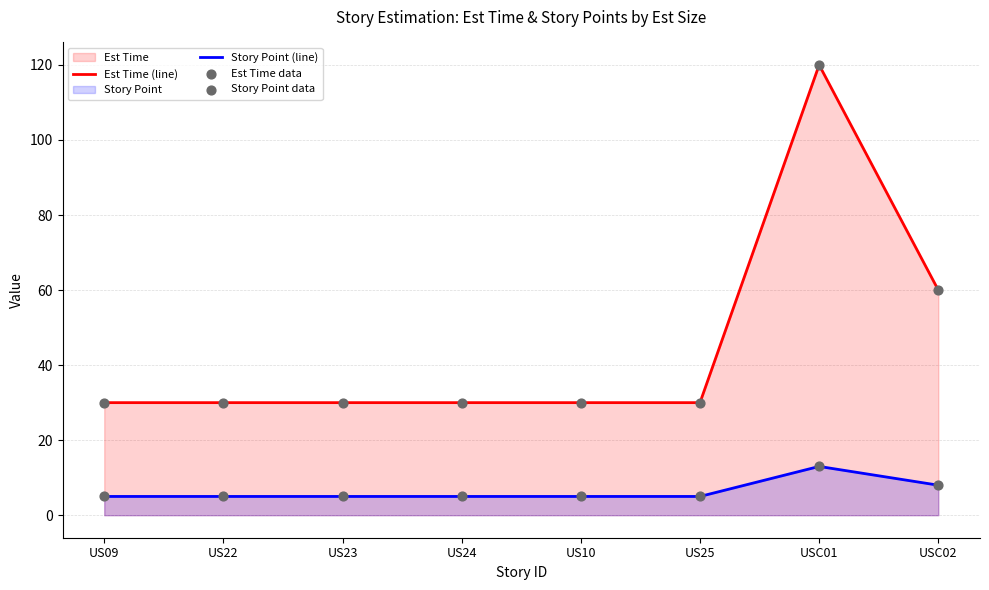

At which category is the sum across all series the highest?

USC01